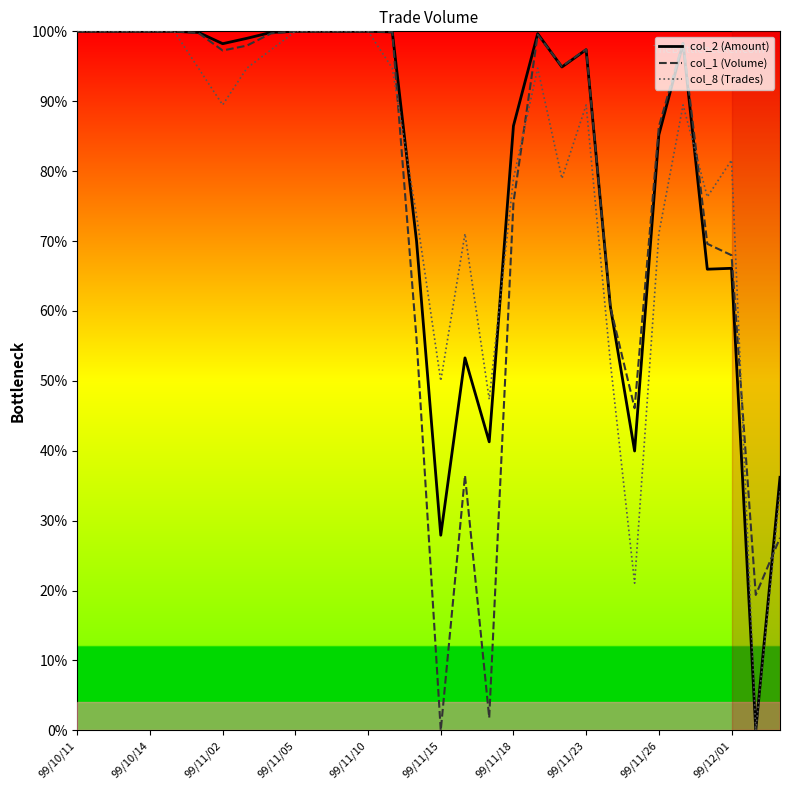

What is the highest value of the col_8 (Trades) series?

100.0